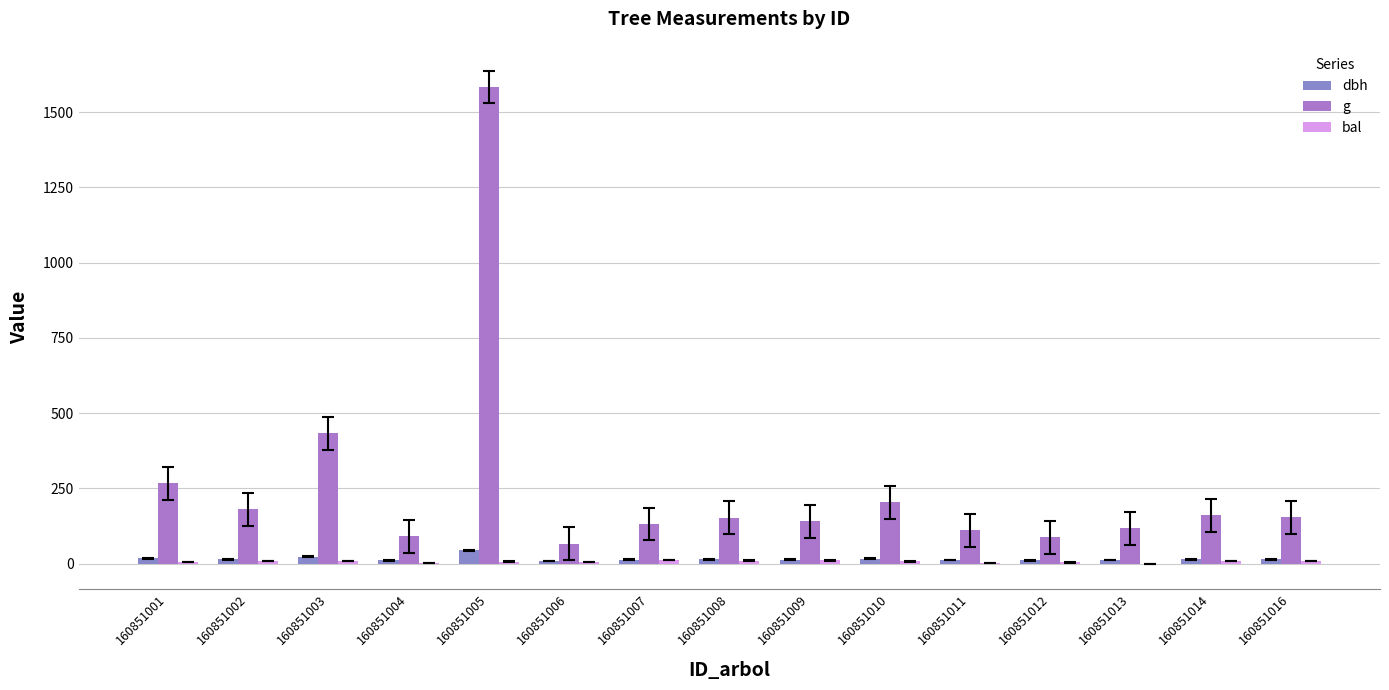

At which category does the chart reach its peak across all series?

160851005